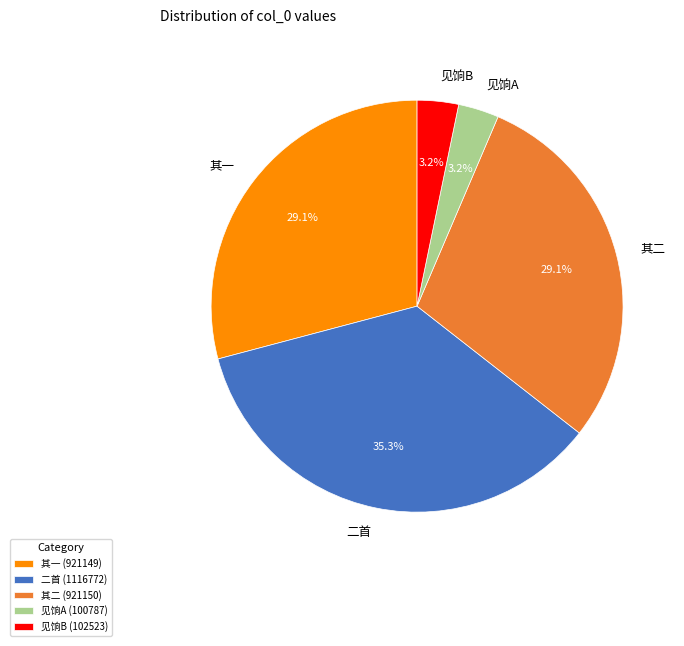

Between 二首 and 见饷B, which is larger?

二首